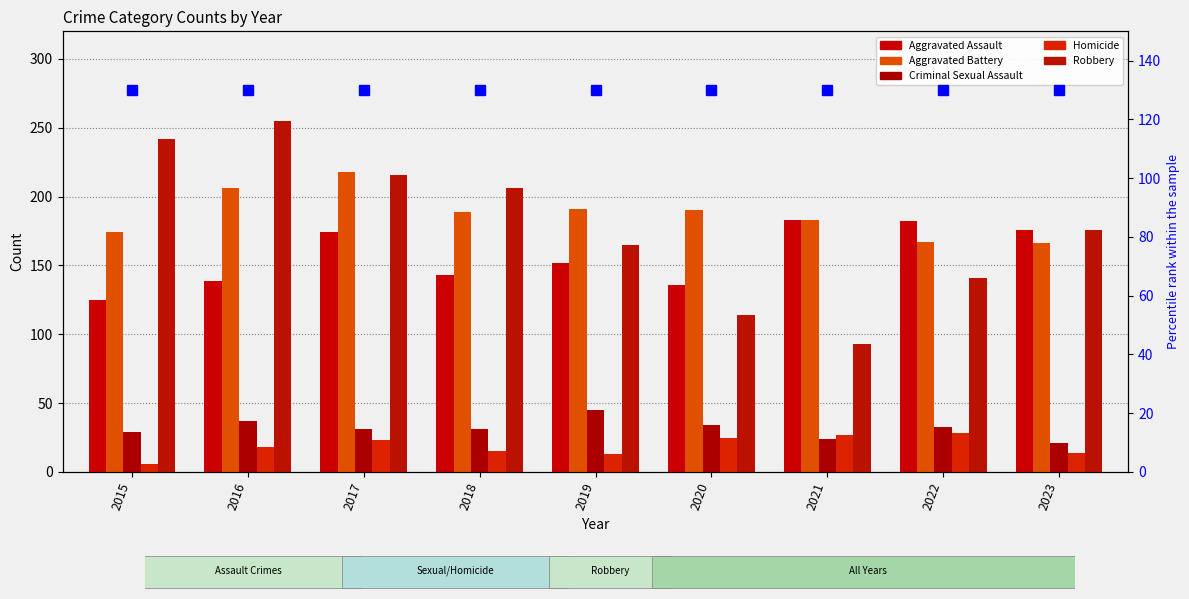

Which series has the largest total across all categories?

Aggravated Battery